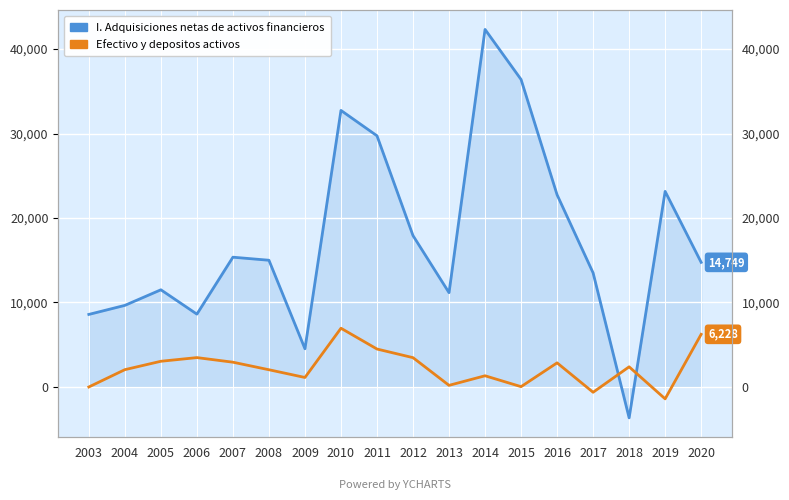

Which series has the widest spread of values?

I. Adquisiciones netas de activos financieros